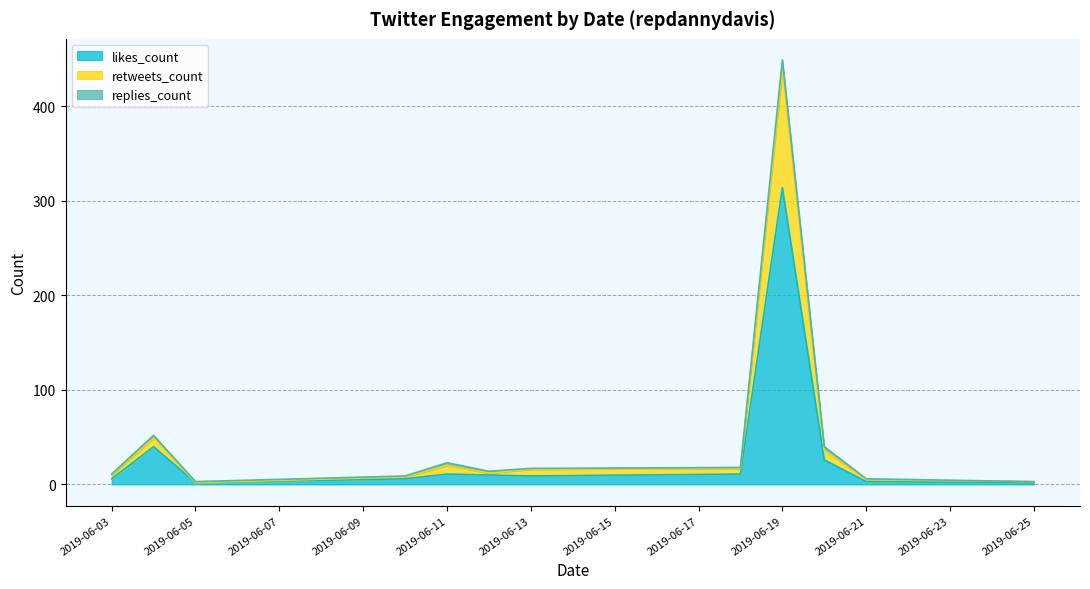

Which category has the highest value in the likes_count series?

2019-06-19